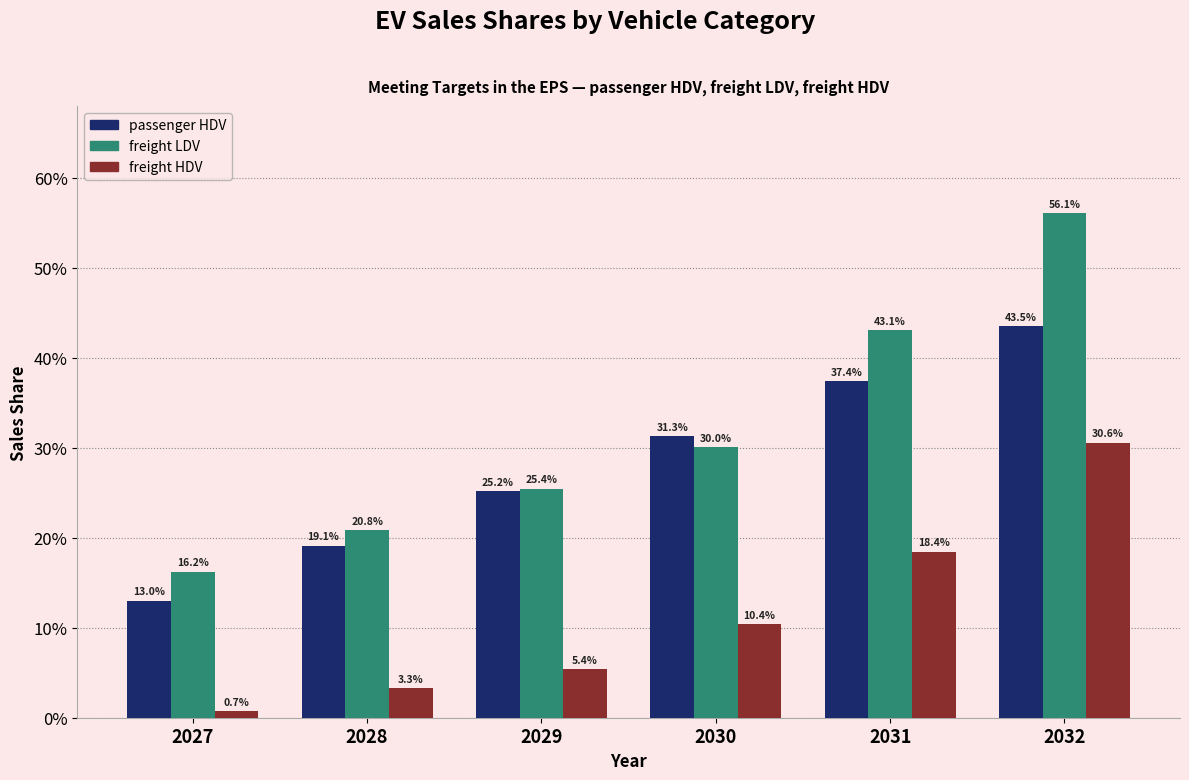

What are all the series names shown in the legend?

passenger HDV, freight LDV, freight HDV